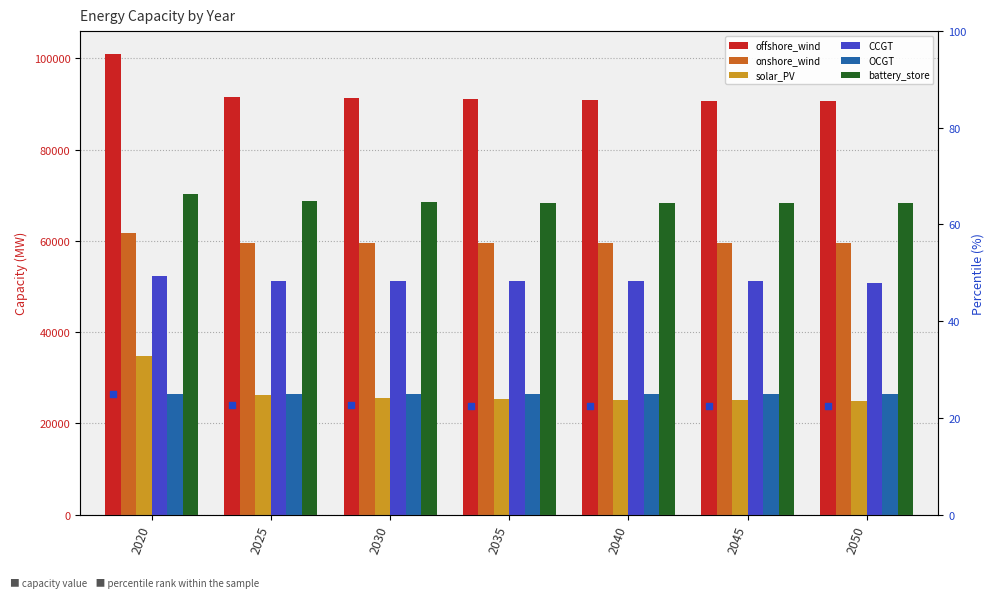

What are all the series names shown in the legend?

offshore_wind, onshore_wind, solar_PV, CCGT, OCGT, battery_store